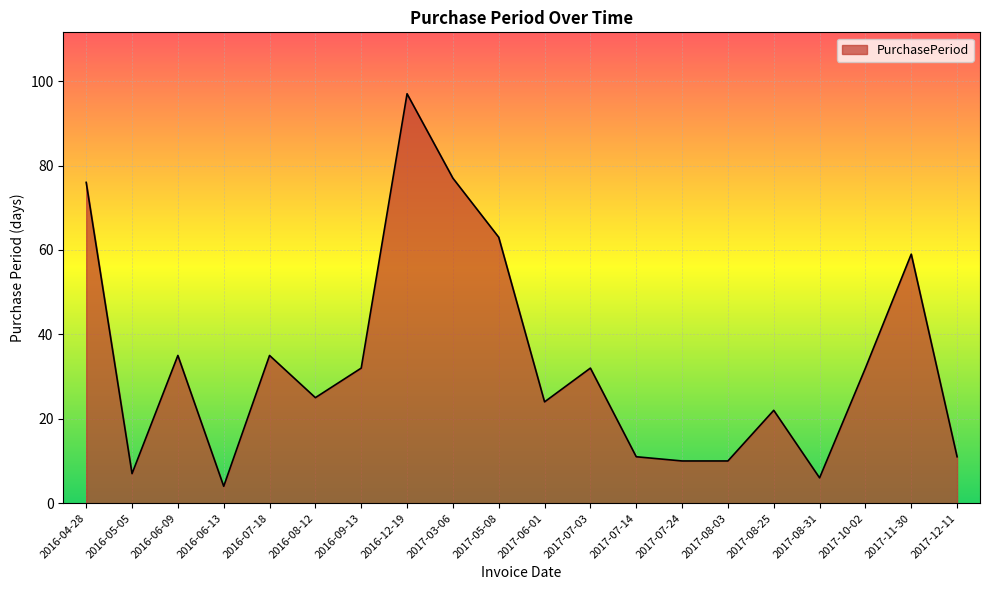

Approximately how many times larger is the value at 2017-03-06 compared to 2017-07-24?

7.7